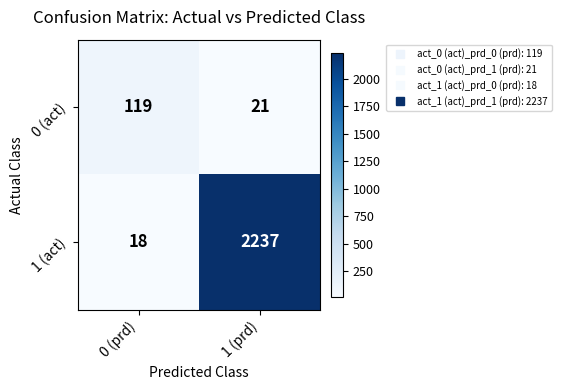

Reading right to left, what are all the values shown in this chart?

0 (act): 21	119
1 (act): 2237	18